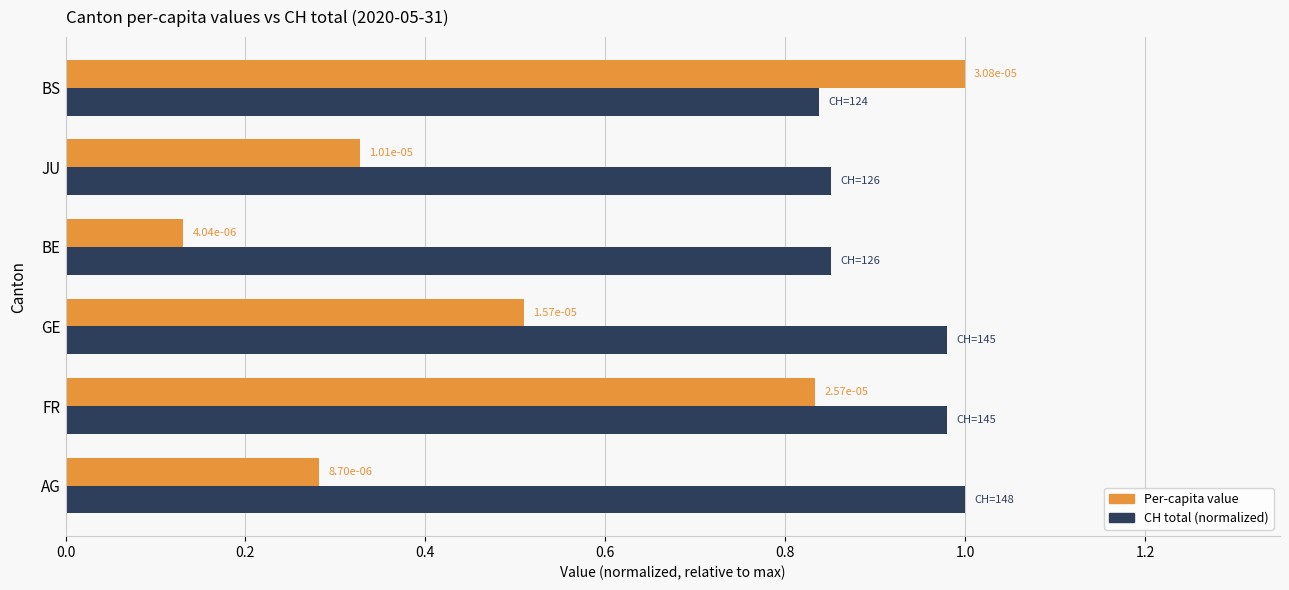

Rank the series by their maximum value, from highest to lowest.

Per-capita value, CH total (normalized)